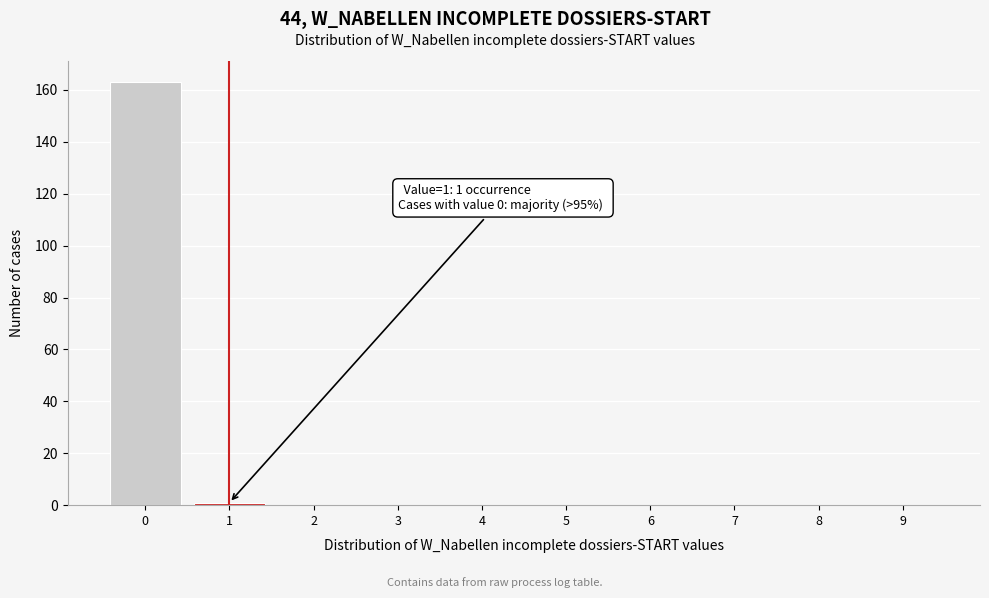

Reading left to right, list all the values displayed in this chart.

0=163	1=1	2=0	3=0	4=0	5=0	6=0	7=0	8=0	9=0